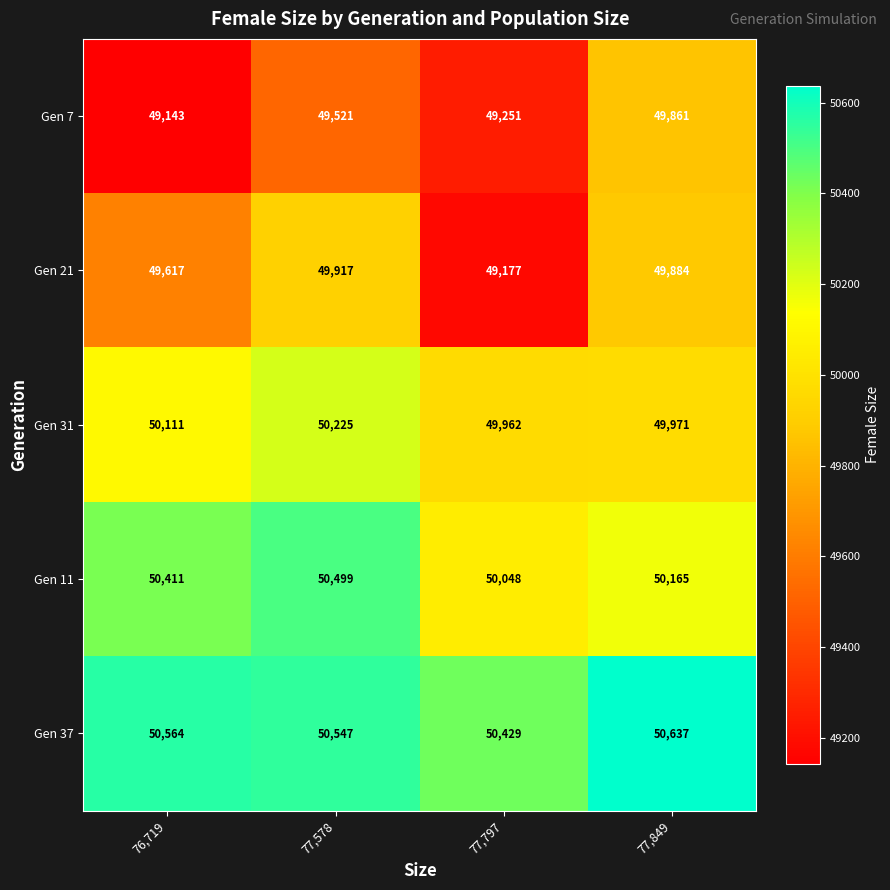

At which label is Gen 7 closest to 49502?

77,578